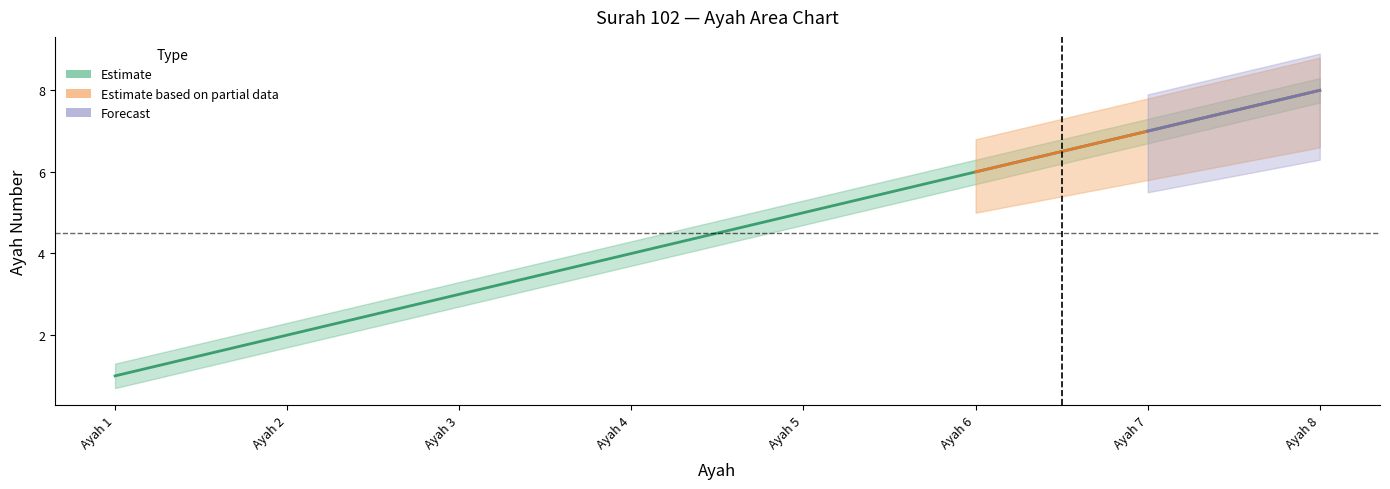

Is this an area chart (filled region under the line)?

No